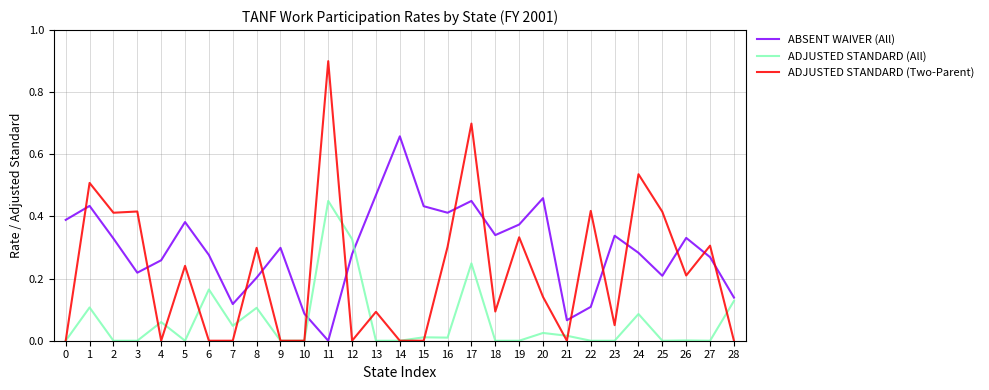

At 19, list the series in order from largest to smallest.

ABSENT WAIVER (All), ADJUSTED STANDARD (Two-Parent), ADJUSTED STANDARD (All)